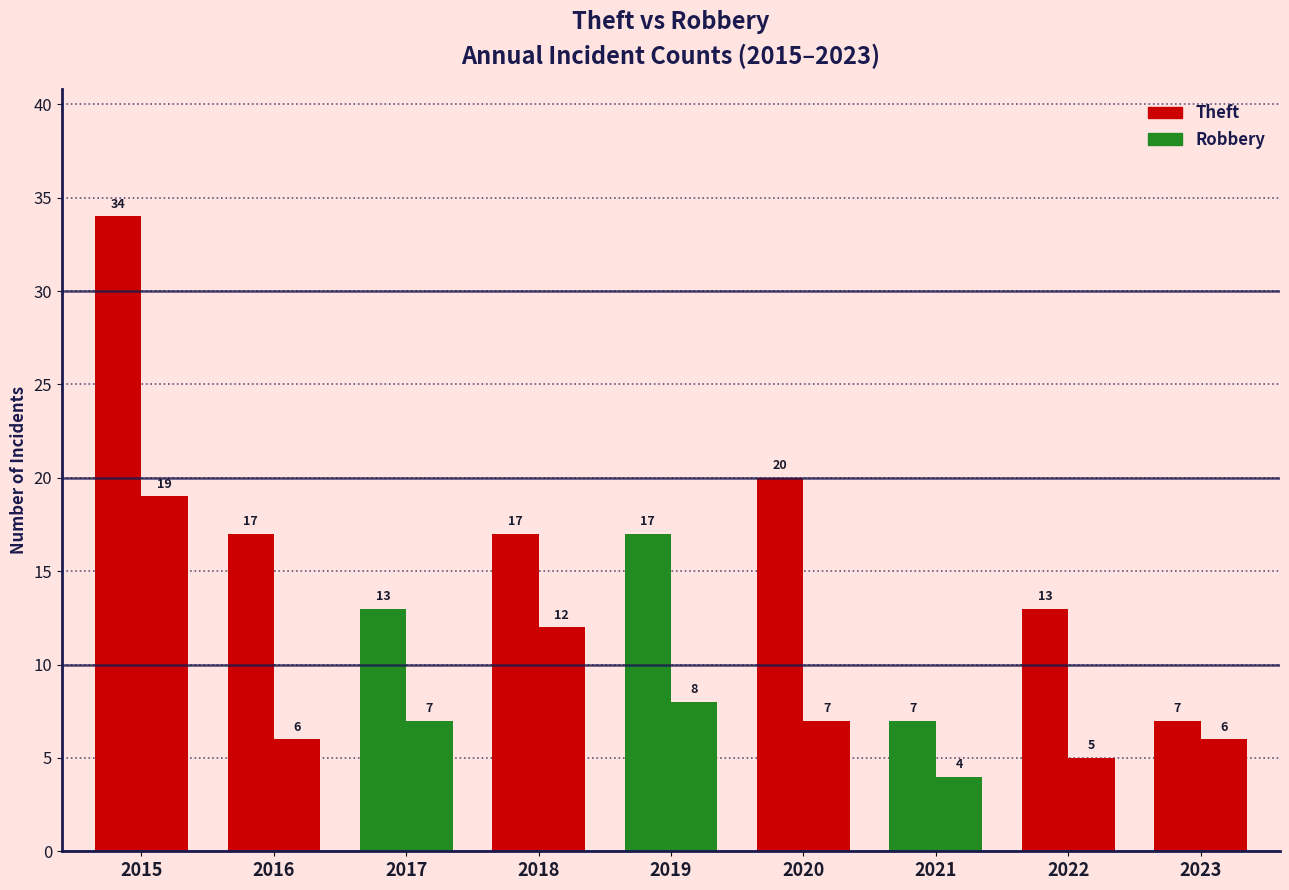

What is the difference between the highest and lowest values at 2023?

1